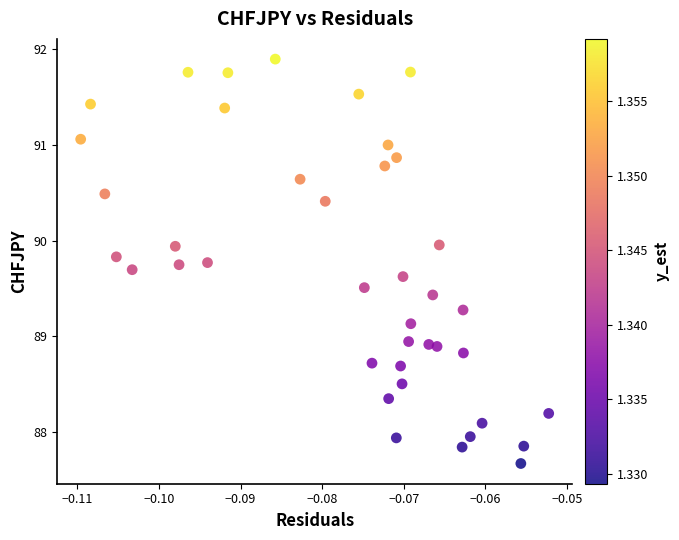

Count the number of points in this scatter plot.

40